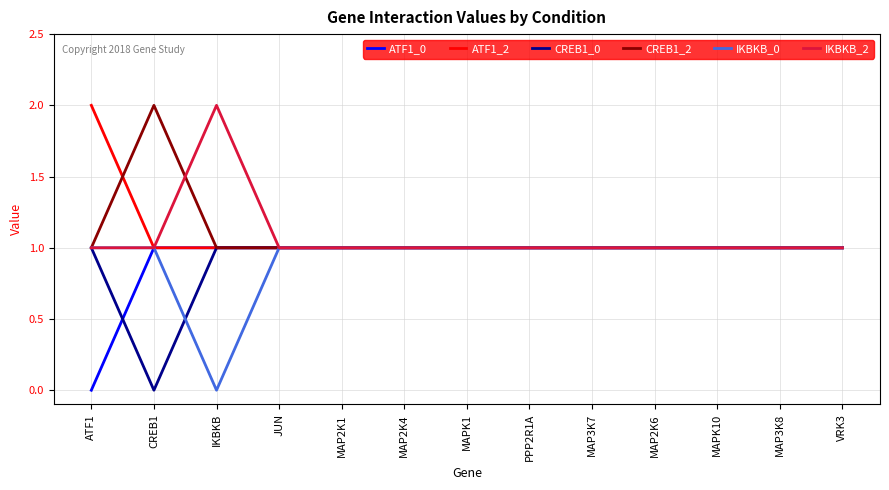

Which category has the lowest value in the IKBKB_0 series?

IKBKB